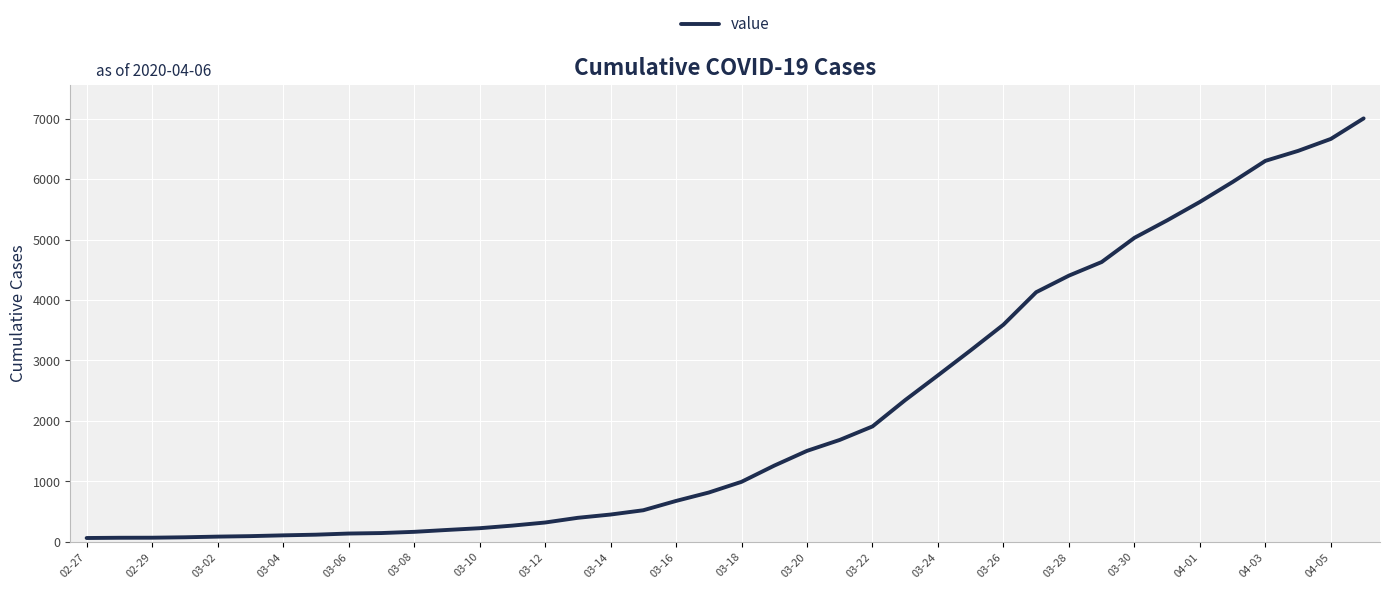

What is the sum of all values?

85740